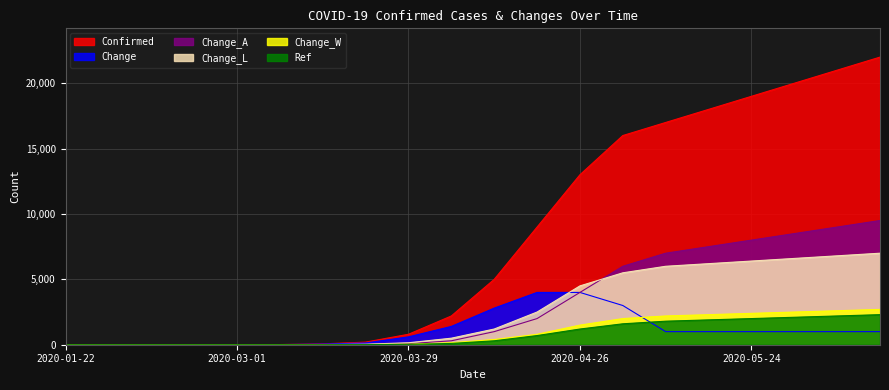

Reading right to left, extract all data points from this chart.

Confirmed: 22000	21000	20000	19000	18000	17000	16000	13000	9000	5000	2200	800	200	65	13	3	3	2	1	0
Change: 1000	1000	1000	1000	1000	1000	3000	4000	4000	2800	1400	600	135	52	10	0	1	1	1	0
Change_A: 9500	9000	8500	8000	7500	7000	6000	4000	2000	1000	300	80	20	5	0	0	0	0	0	0
Change_L: 7000	6800	6600	6400	6200	6000	5500	4500	2500	1200	500	150	40	10	2	0	0	0	0	0
Change_W: 2700	2600	2500	2400	2300	2200	2000	1500	800	400	150	40	10	3	1	0	0	0	0	0
Ref: 2300	2200	2100	2000	1900	1800	1600	1200	700	300	100	30	8	2	0	0	0	0	0	0